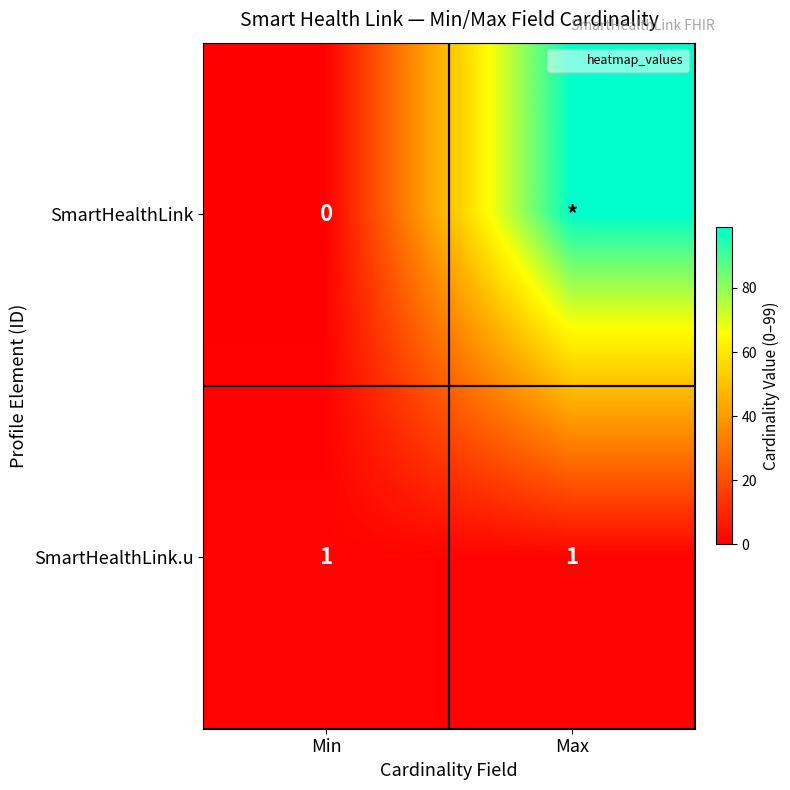

At how many categories does at least one series exceed 60?

1